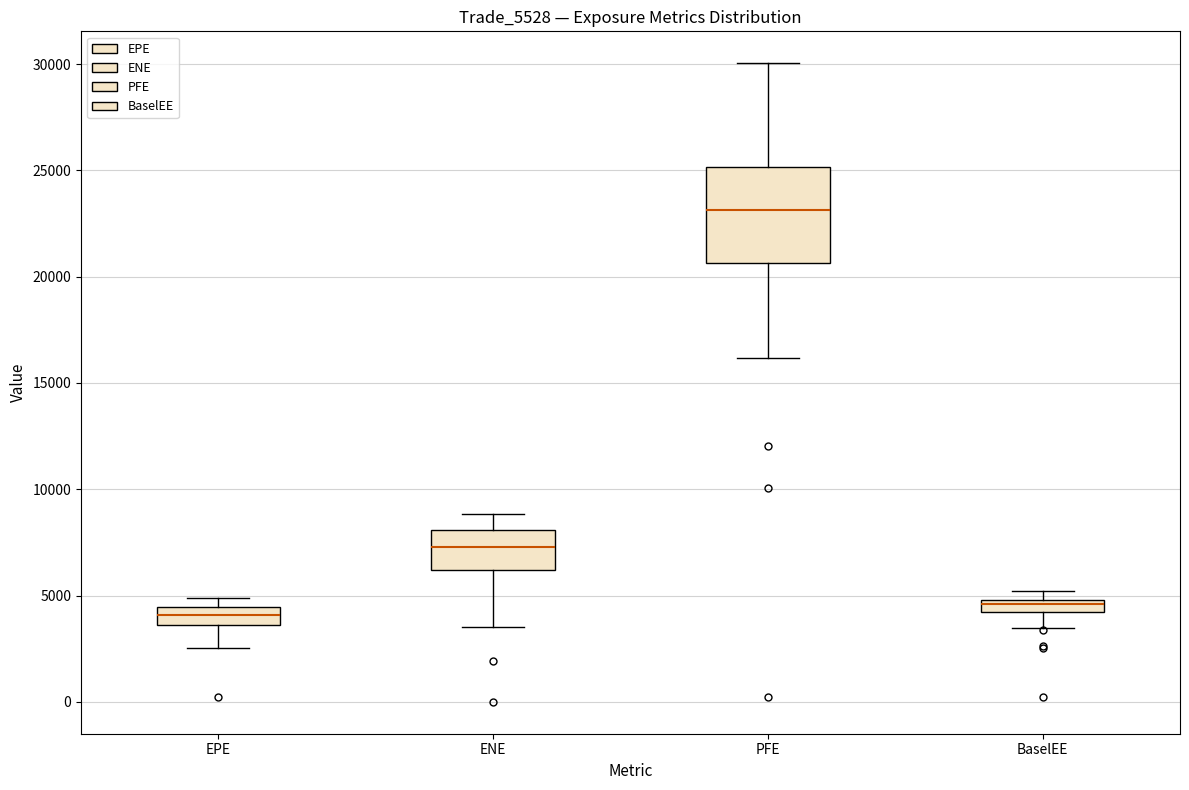

Which box is the tallest, from its lower edge to its upper edge?

PFE